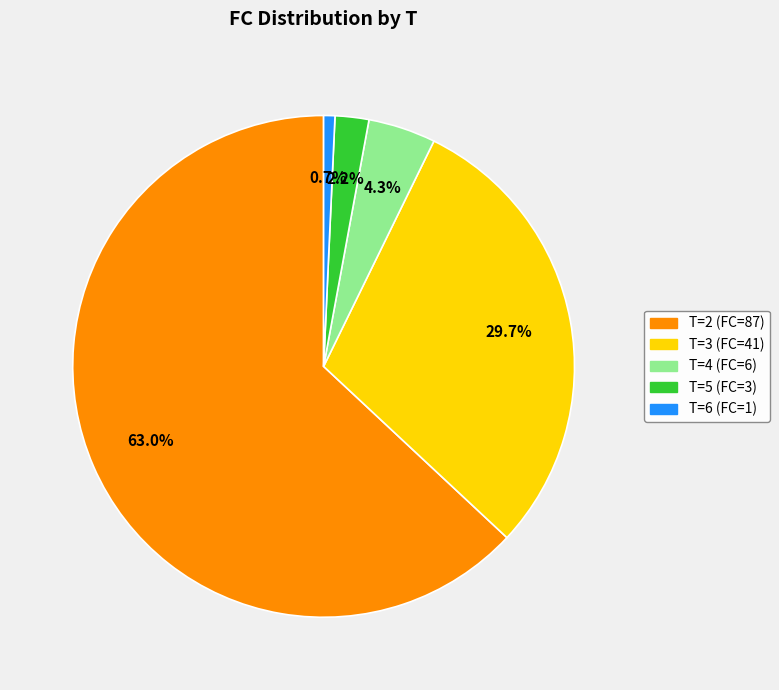

What is the total percentage of T=6 (FC=1) and T=5 (FC=3)?

2.9%